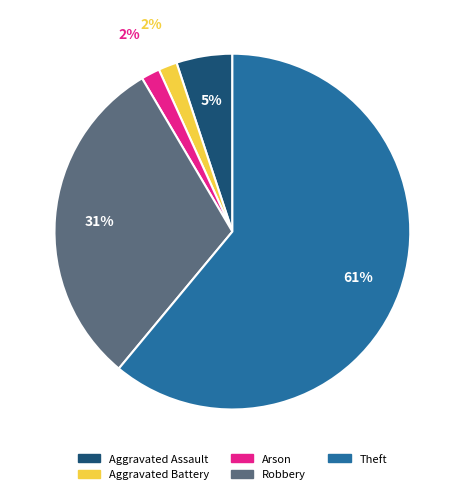

Which slice is the largest?

Theft